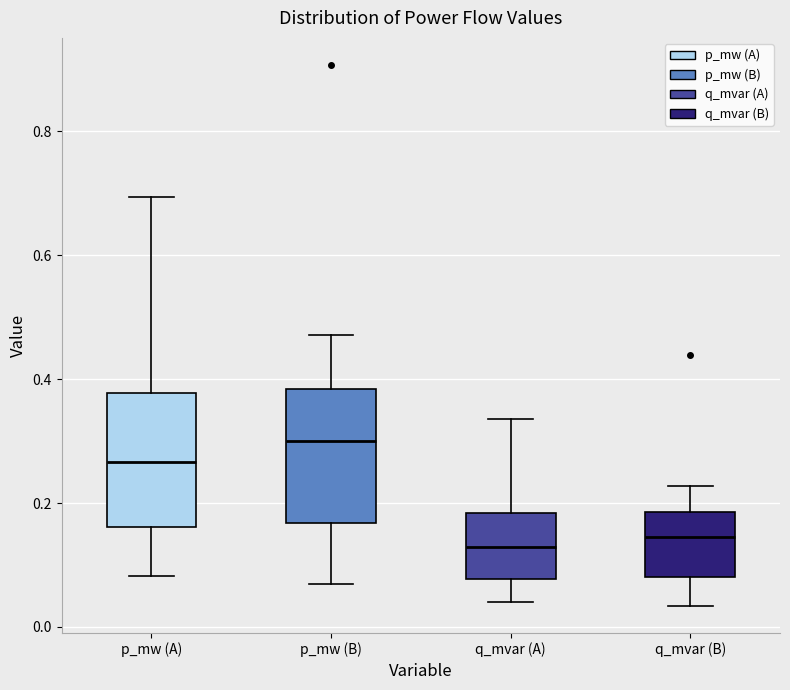

Reading left to right, transcribe this box plot: for each box, give where its median line is, the range the box spans, and where its two whiskers end, as read against the y-axis. The values are not printed on the chart, so give them approximately, as read against the axis.

p_mw (A): median 0.26, box 0.16 to 0.38, whiskers 0.08 to 0.70
p_mw (B): median 0.30, box 0.16 to 0.38, whiskers 0.08 to 0.48
q_mvar (A): median 0.12, box 0.08 to 0.18, whiskers 0.04 to 0.34
q_mvar (B): median 0.14, box 0.08 to 0.18, whiskers 0.04 to 0.22